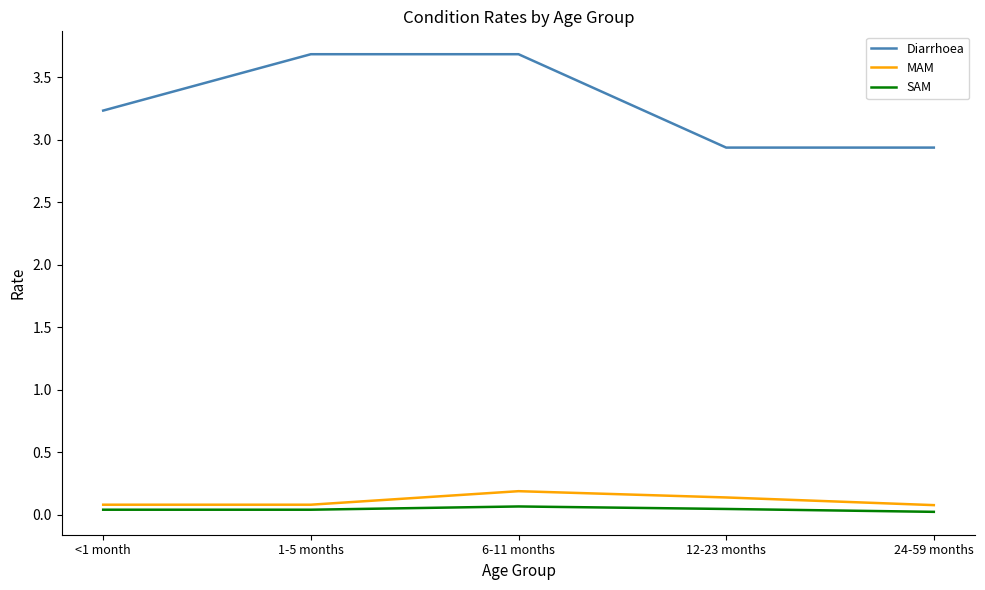

What is the sum of the MAM values at 1-5 months and 6-11 months?

0.3